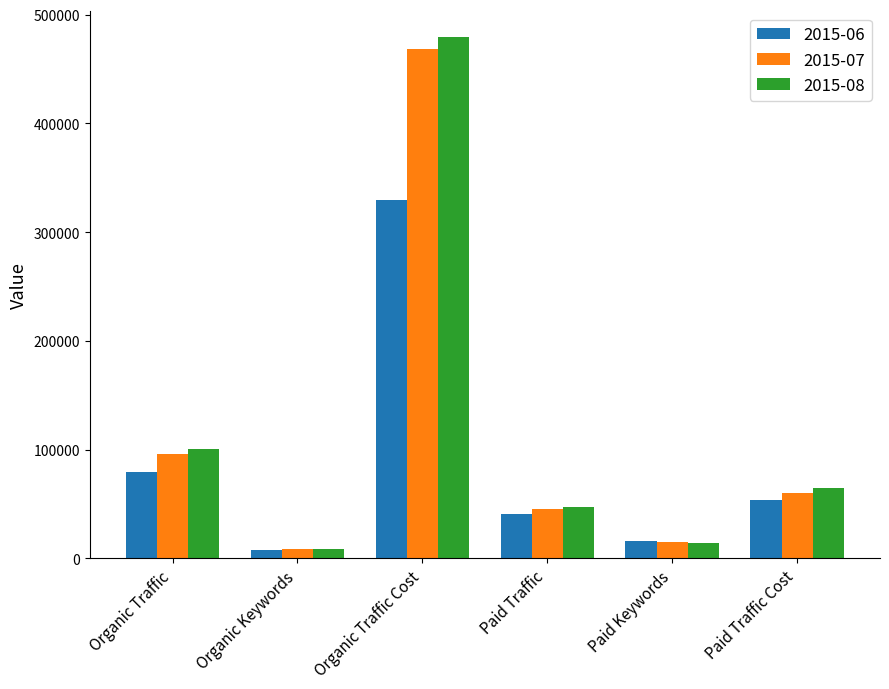

How many bars are there in each group?

3